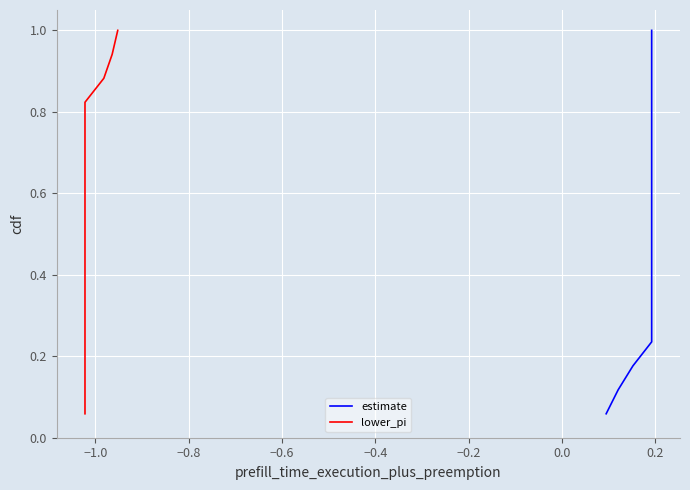

Is it true that lower_pi equals 0.2 at 11?

False